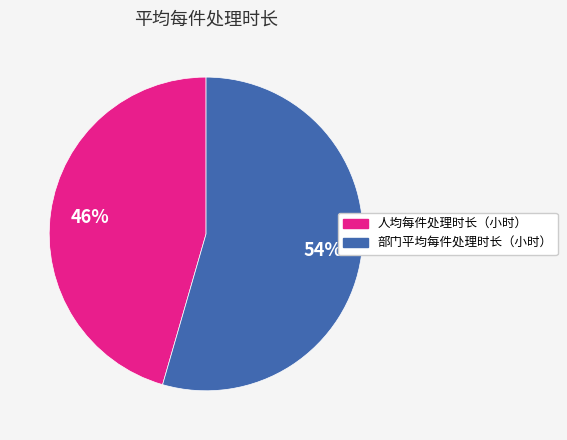

To the nearest percent, what is the combined percentage of 人均每件处理时长（小时） and 部门平均每件处理时长（小时）?

100%